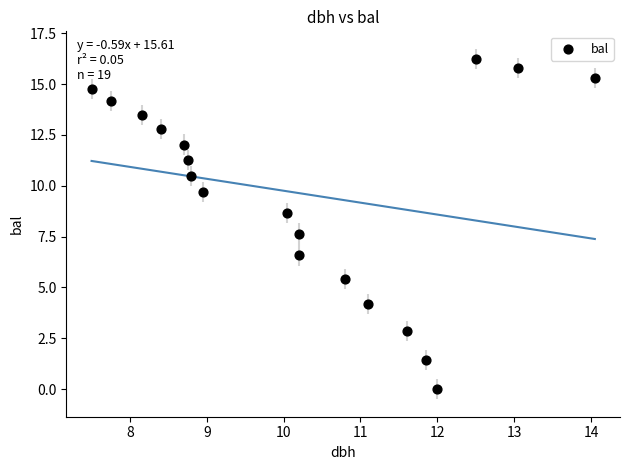

What Y value in the scatter plot is closest to 8?

7.6